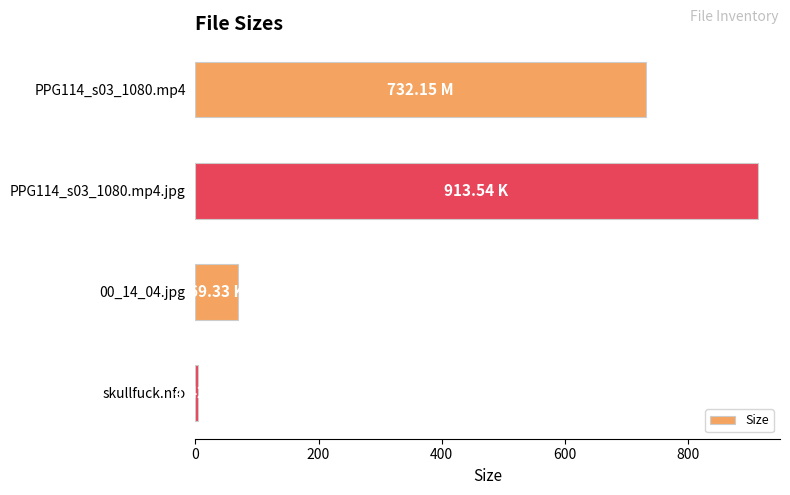

What is the difference between the second highest and second lowest values?

662.8